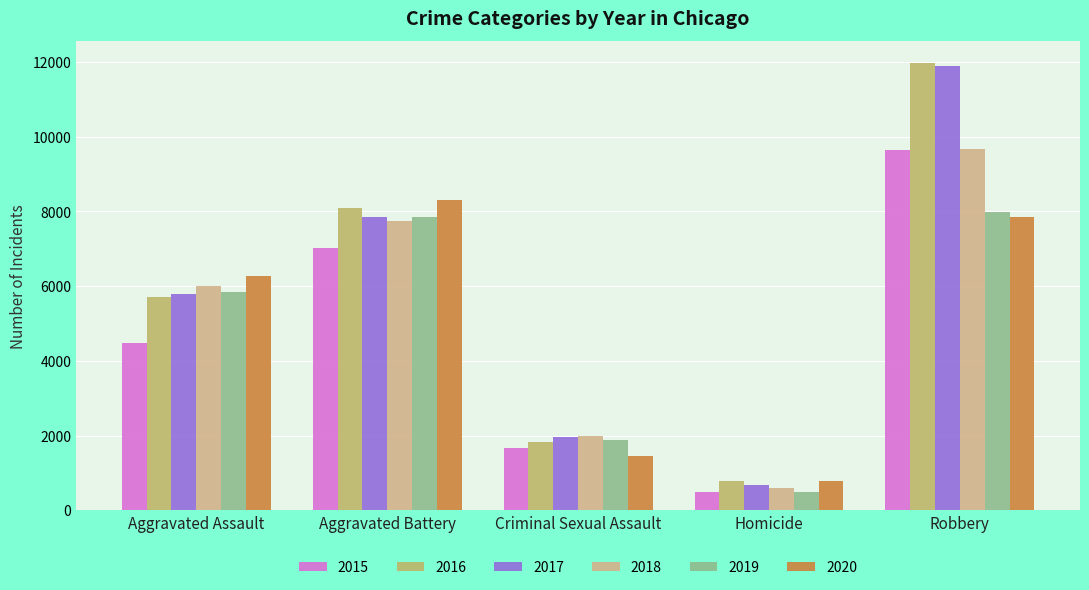

Reading right to left, transcribe all the data shown in this chart.

2015: 9638	496	1670	7018	4480
2016: 11960	786	1819	8085	5712
2017: 11880	672	1951	7845	5793
2018: 9679	589	1982	7734	6001
2019: 7994	498	1880	7857	5841
2020: 7855	787	1454	8319	6263